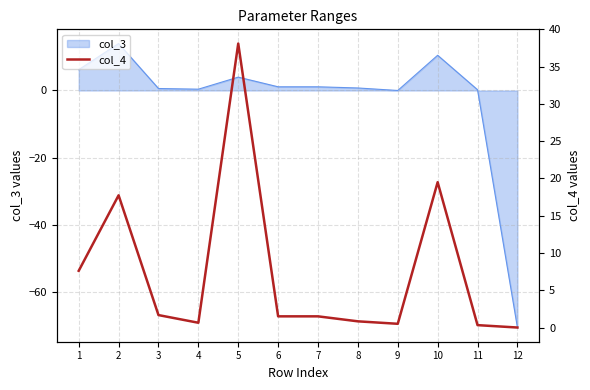

Reading right to left, transcribe all the data shown in this chart.

12=0.0	11=0.3	10=19.5	9=0.5	8=0.8	7=1.5	6=1.5	5=38.1	4=0.6	3=1.7	2=17.7	1=7.6